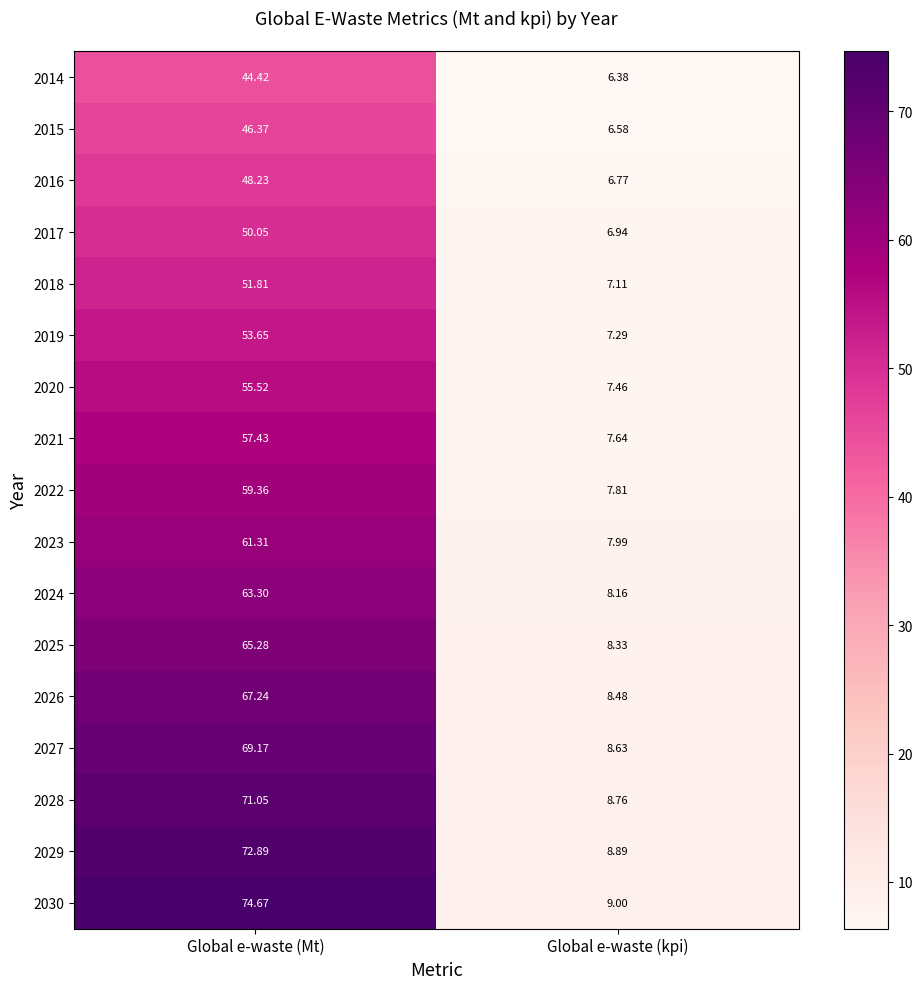

Which label corresponds to the largest value in the chart?

Global e-waste (Mt)